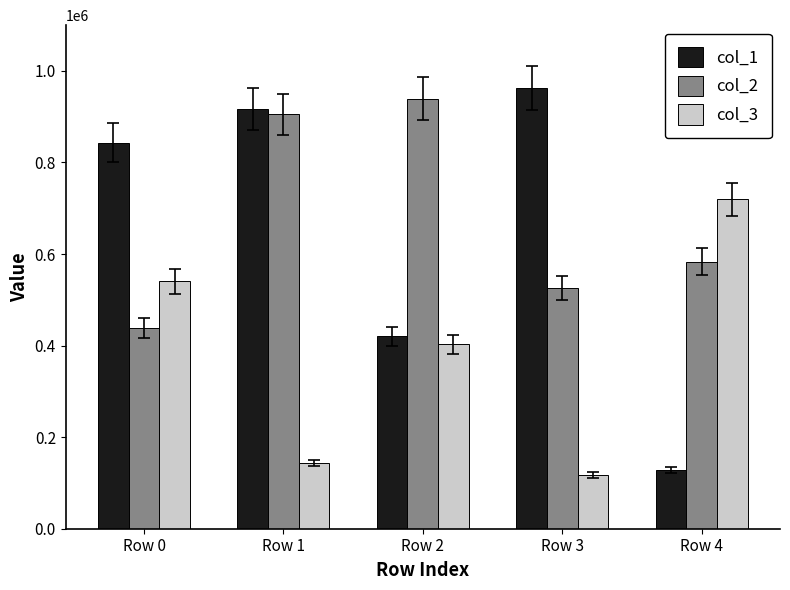

Reading left to right, extract all data points from this chart.

col_1: Row 0=843459	Row 1=916604	Row 2=420495	Row 3=963127	Row 4=129065
col_2: Row 0=438074	Row 1=904987	Row 2=939532	Row 3=525658	Row 4=583061
col_3: Row 0=540544	Row 1=143929	Row 2=402724	Row 3=117436	Row 4=720199